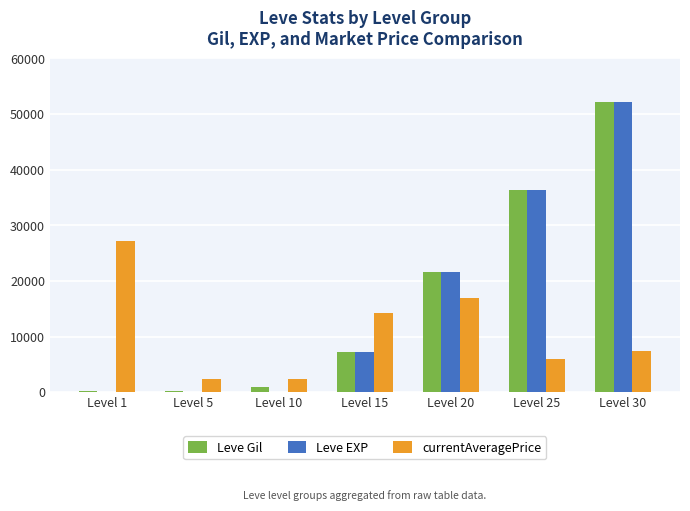

At which label is currentAveragePrice closest to 14735?

Level 15